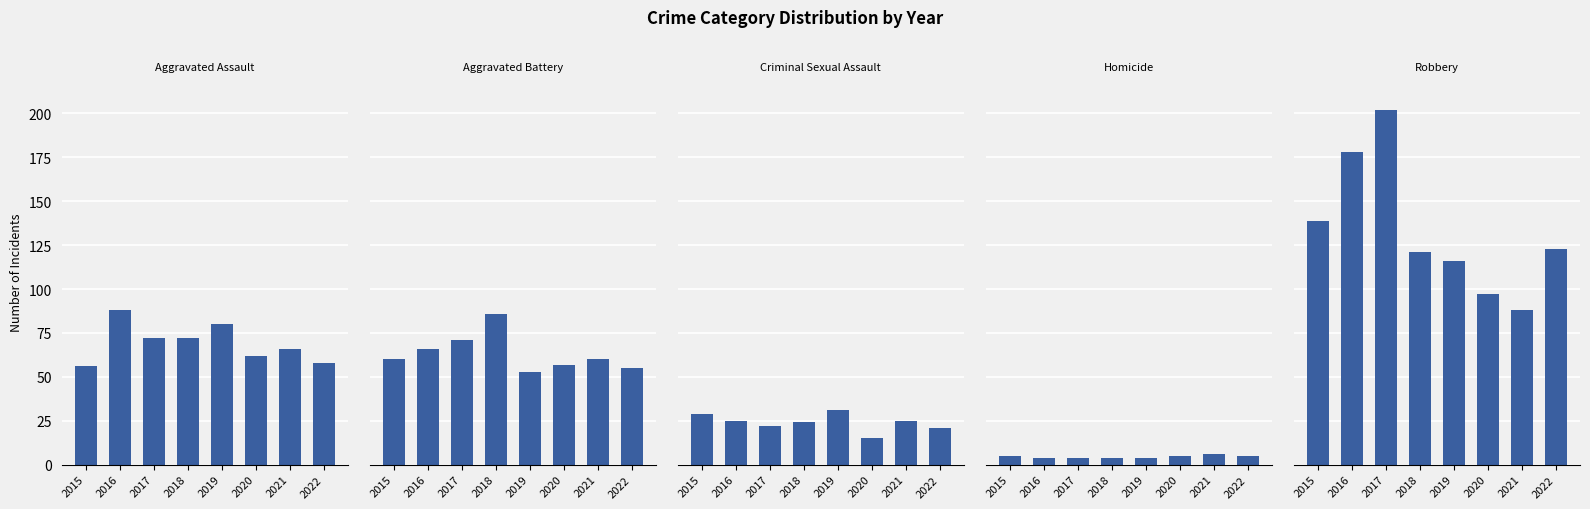

At which label does Aggravated Assault first exceed 72?

2016